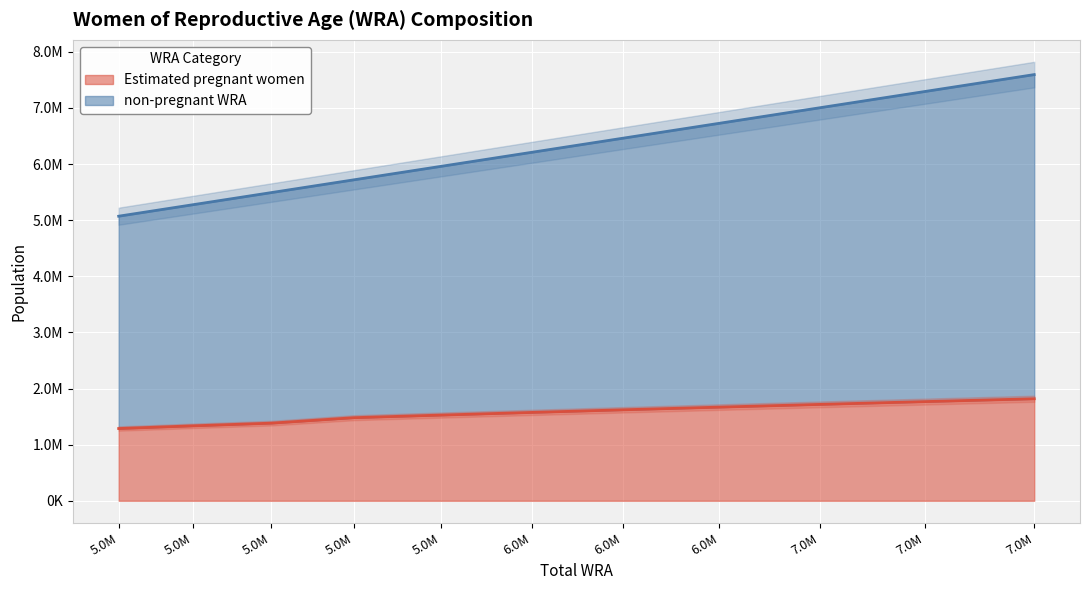

What is the difference between the maximum and minimum values in the non-pregnant WRA series?

2523000.0